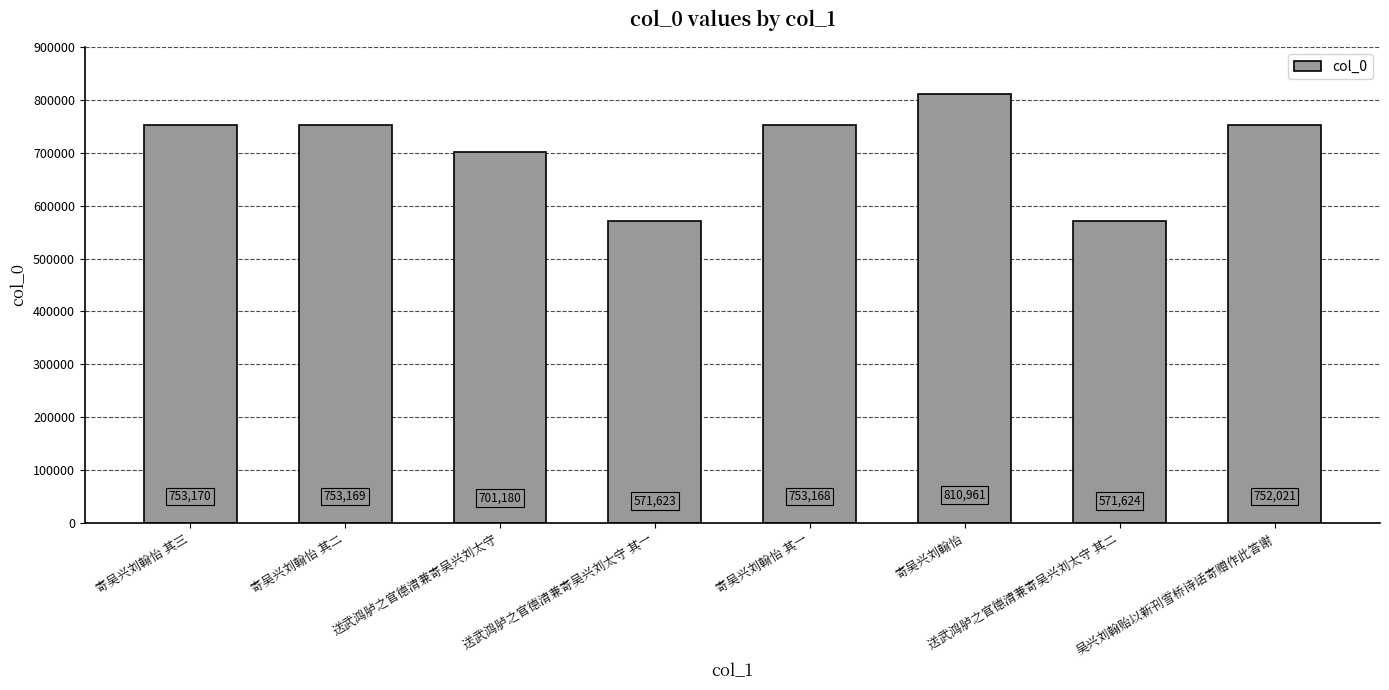

What is the sum of the values at 寄吴兴刘翰怡 其三 and 寄吴兴刘翰怡?

1564131